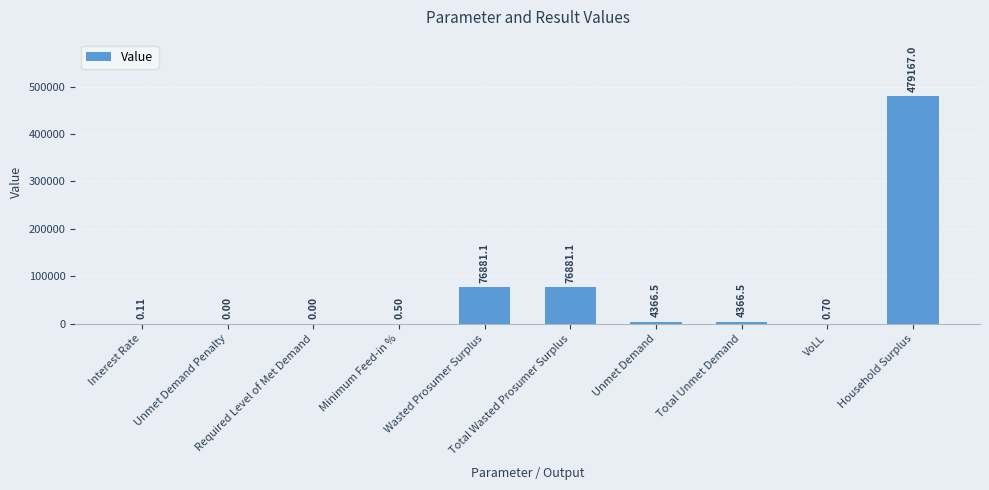

How many distinct data groups are displayed?

1